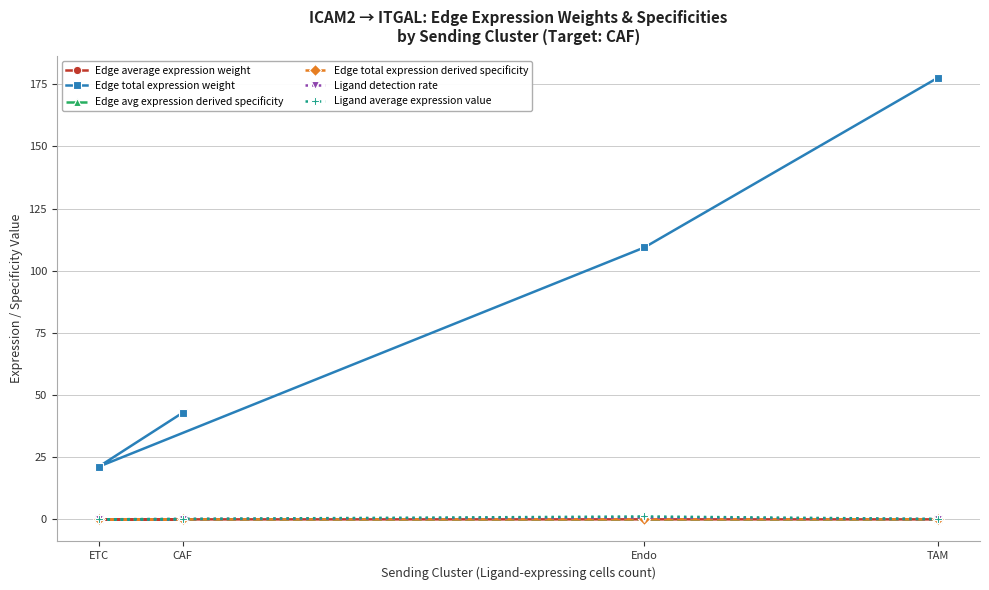

At which label does Edge total expression weight first exceed 109?

Endo